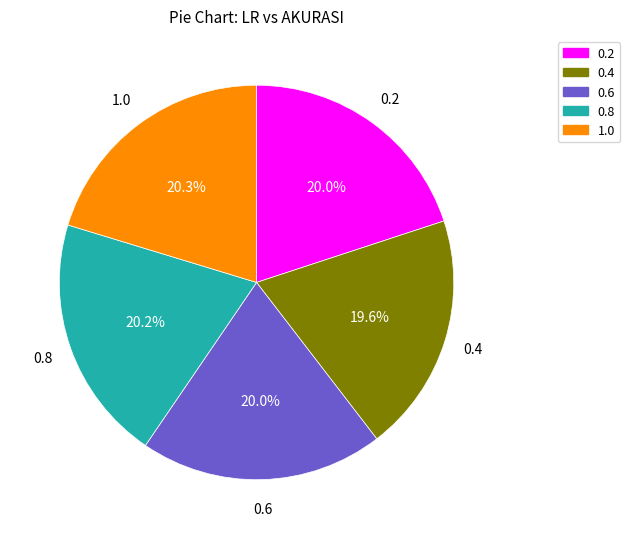

Between 0.4 and 1.0, which is larger?

1.0